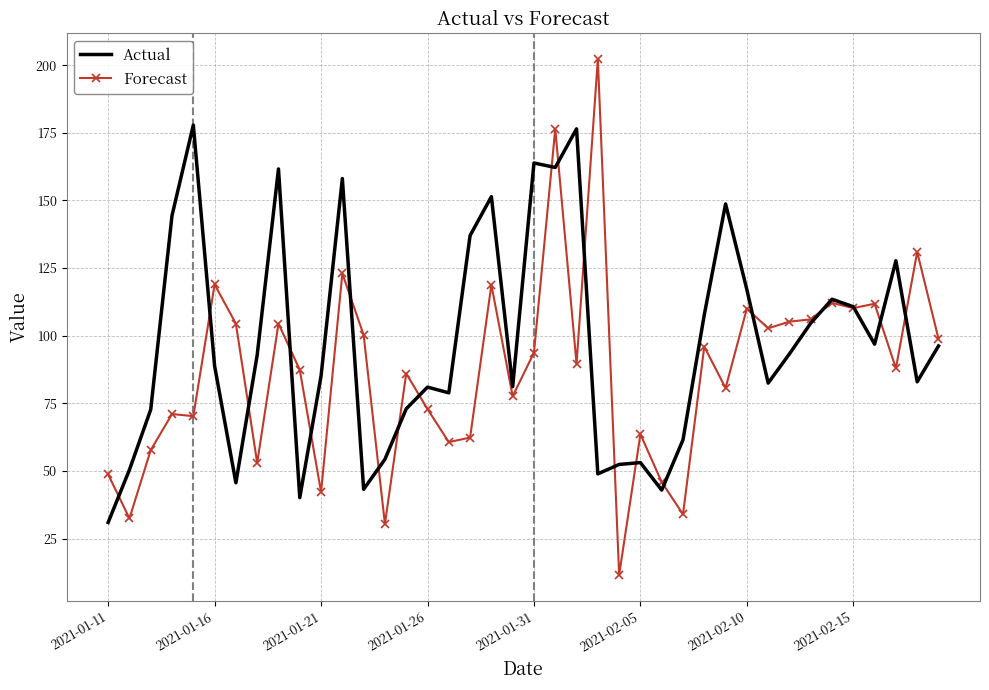

Which series has the widest spread of values?

Forecast